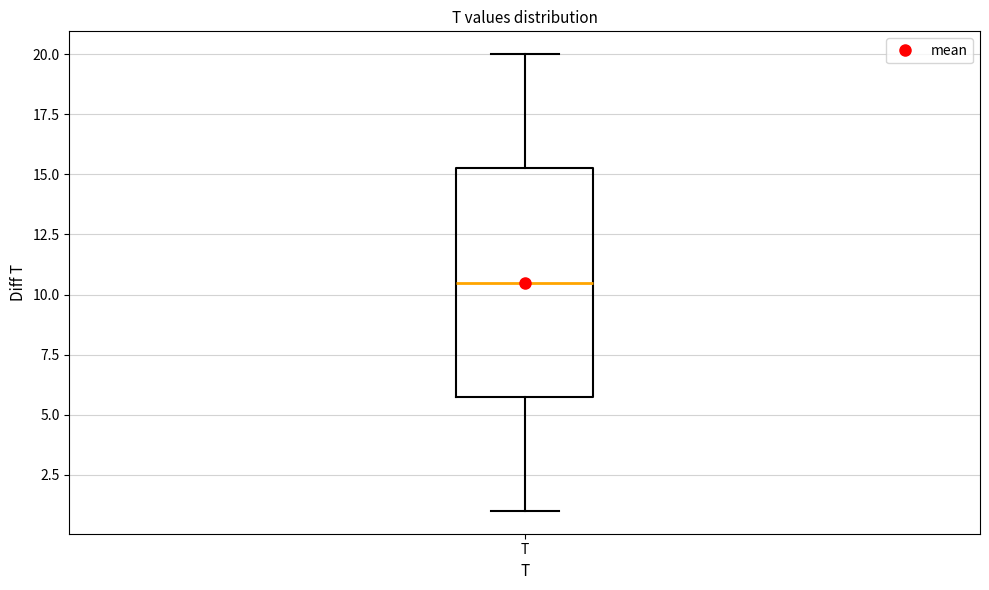

Where is the upper edge of the box for T on the y-axis? The values are not printed on the chart, so give them approximately, as read against the axis.

15.5